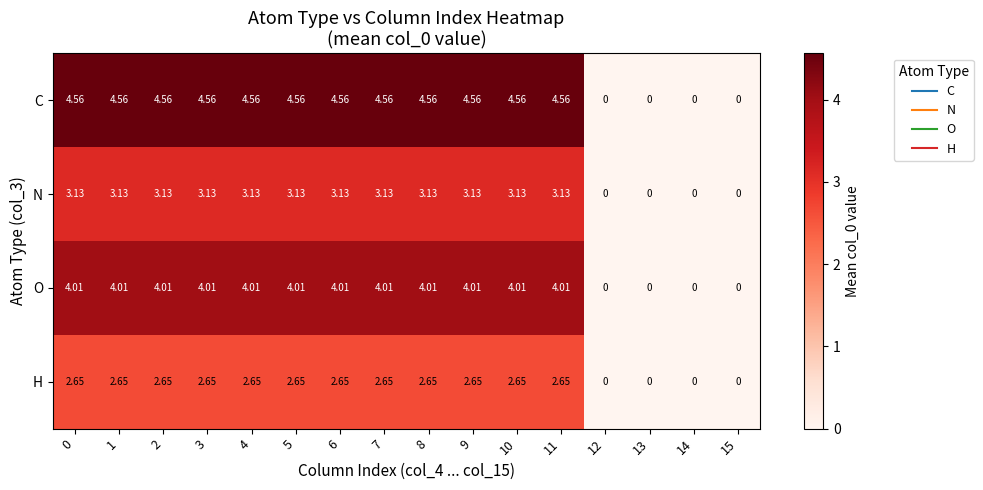

Rank the series at 6 from lowest to highest value.

H, N, O, C